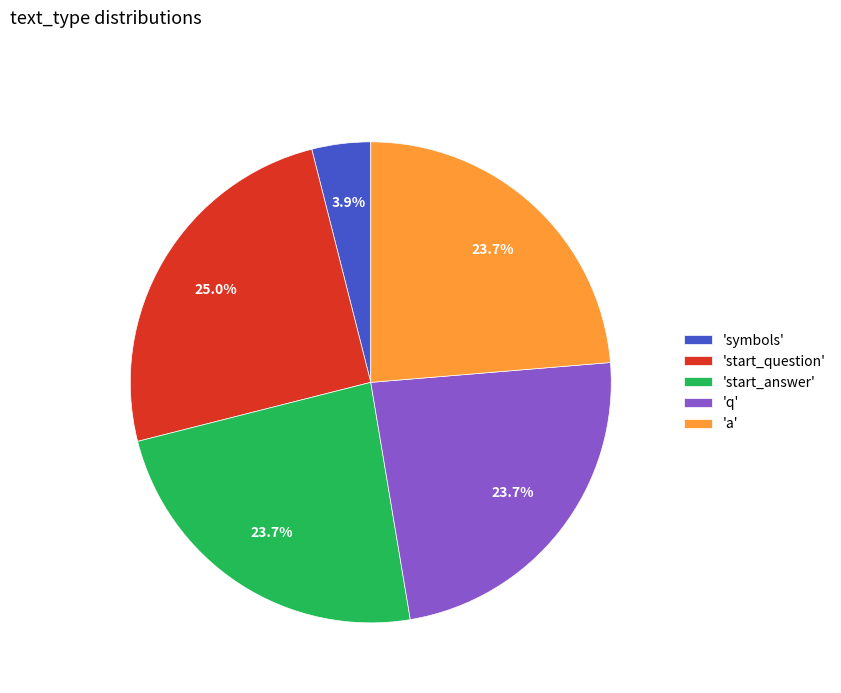

What percentage is NOT represented by 'a'?

76.3%